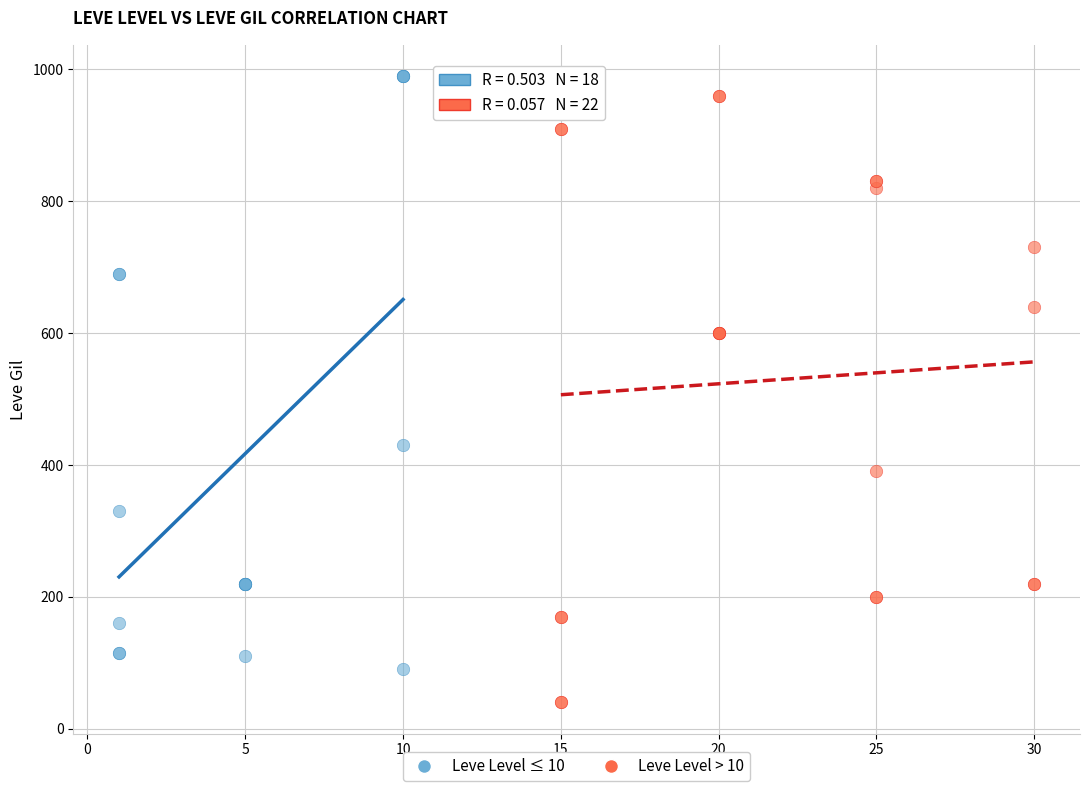

Which series reaches the minimum Y coordinate?

Leve Level > 10